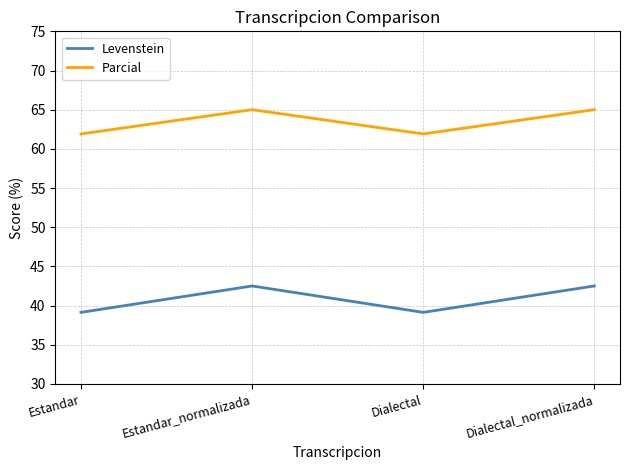

Reading left to right, extract all data points from this chart.

Levenstein: Estandar=39.1	Estandar_normalizada=42.5	Dialectal=39.1	Dialectal_normalizada=42.5
Parcial: Estandar=61.9	Estandar_normalizada=65.0	Dialectal=61.9	Dialectal_normalizada=65.0